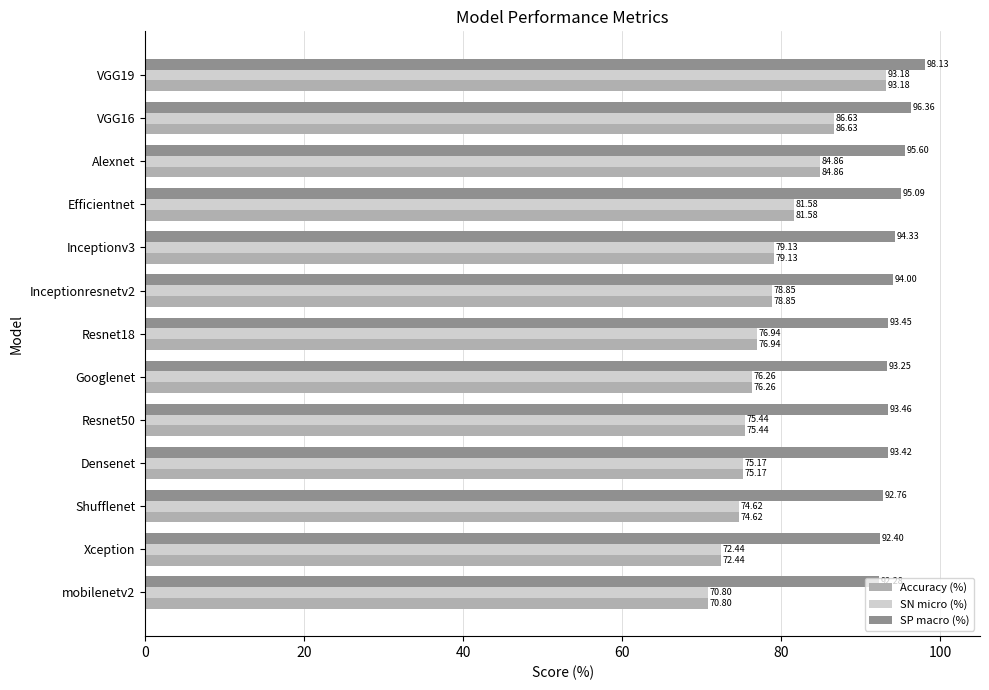

Which series has the largest total across all categories?

SP macro (%)